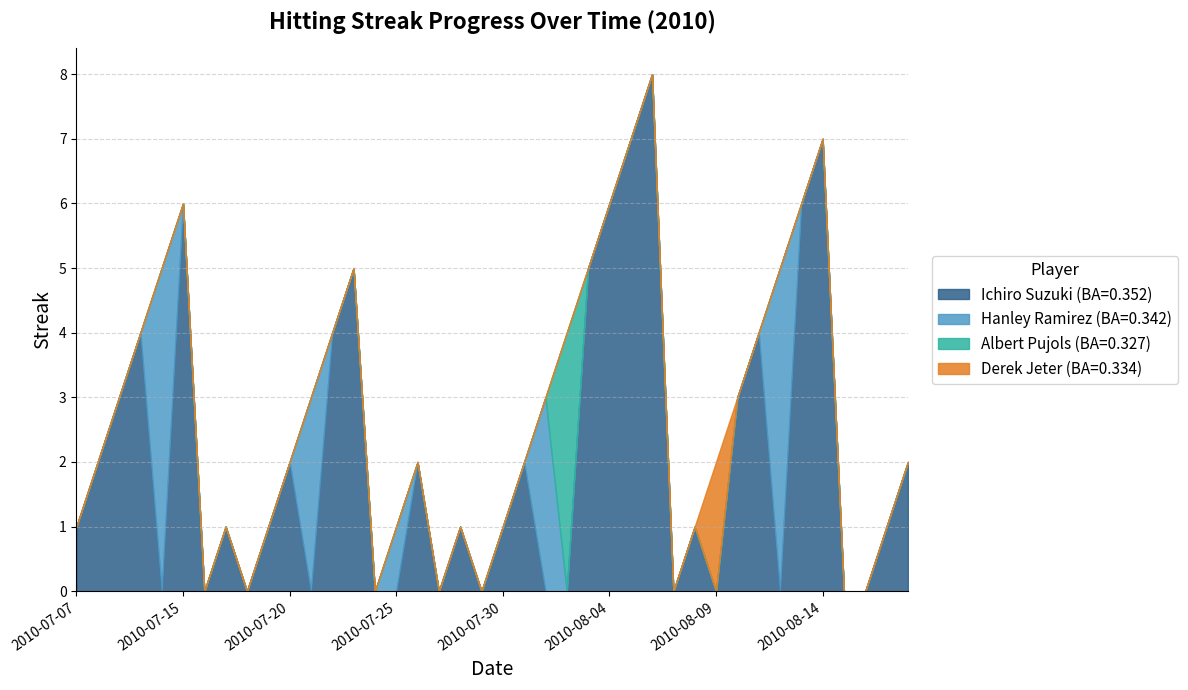

Which series has the widest spread of values?

Ichiro Suzuki (BA=0.352)